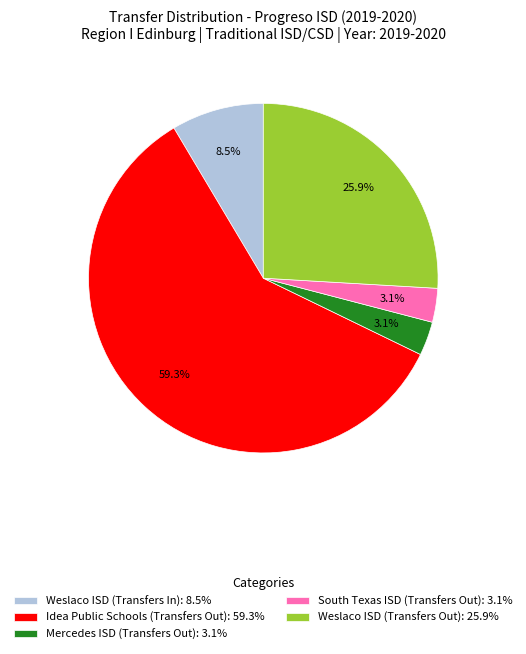

How many slices are in this pie chart?

5